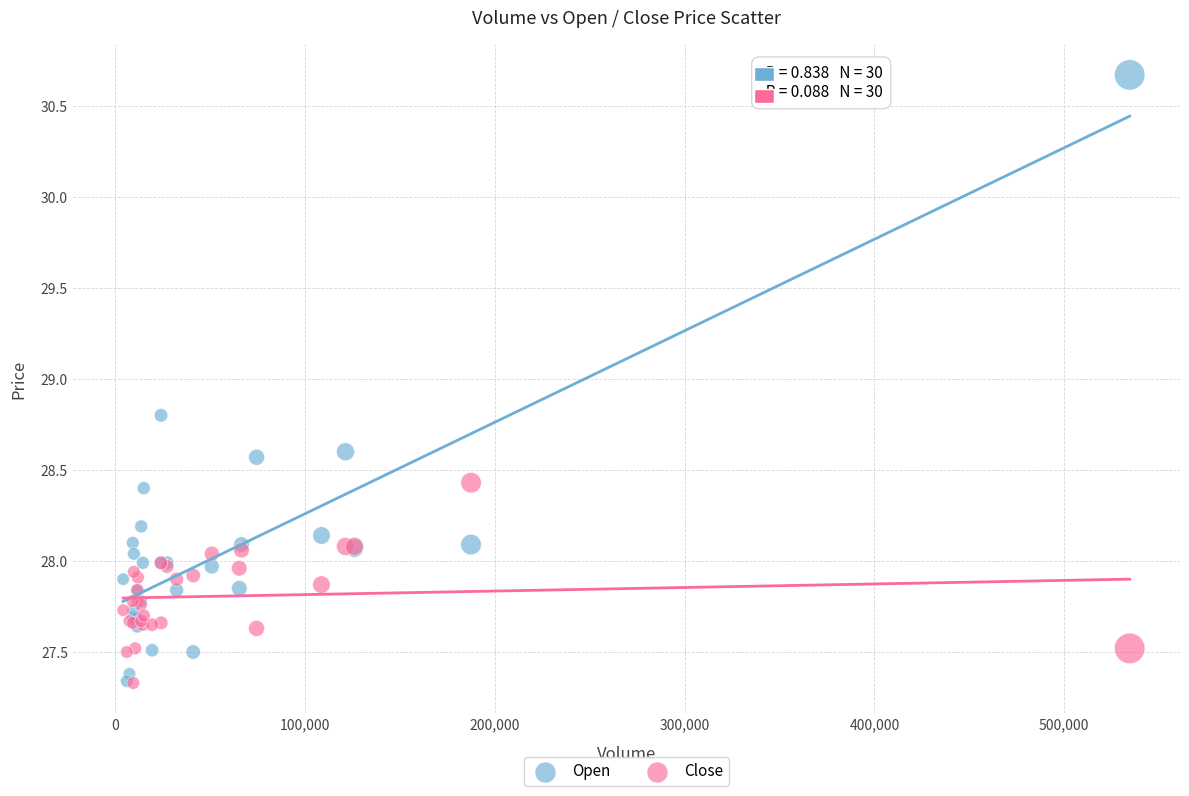

In the Open series, what Y value is closest to 29?

28.8